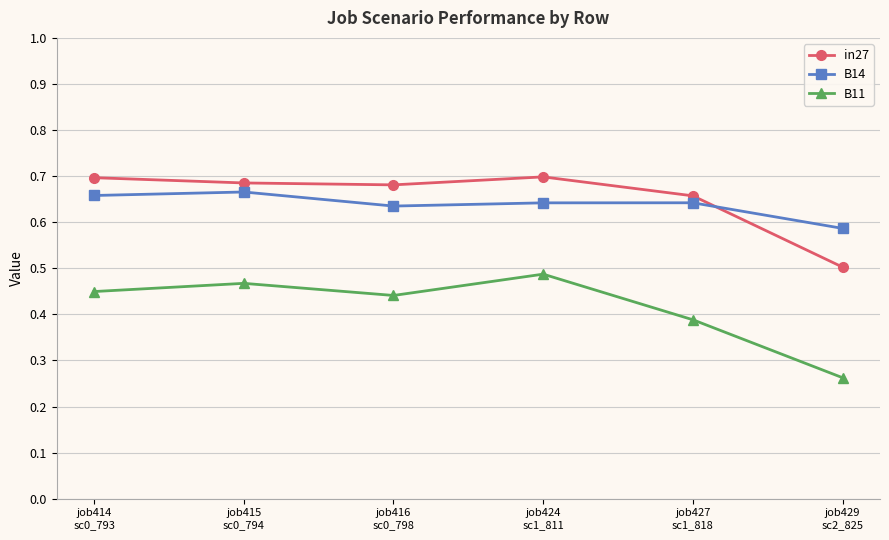

At how many categories does at least one series exceed 0?

6